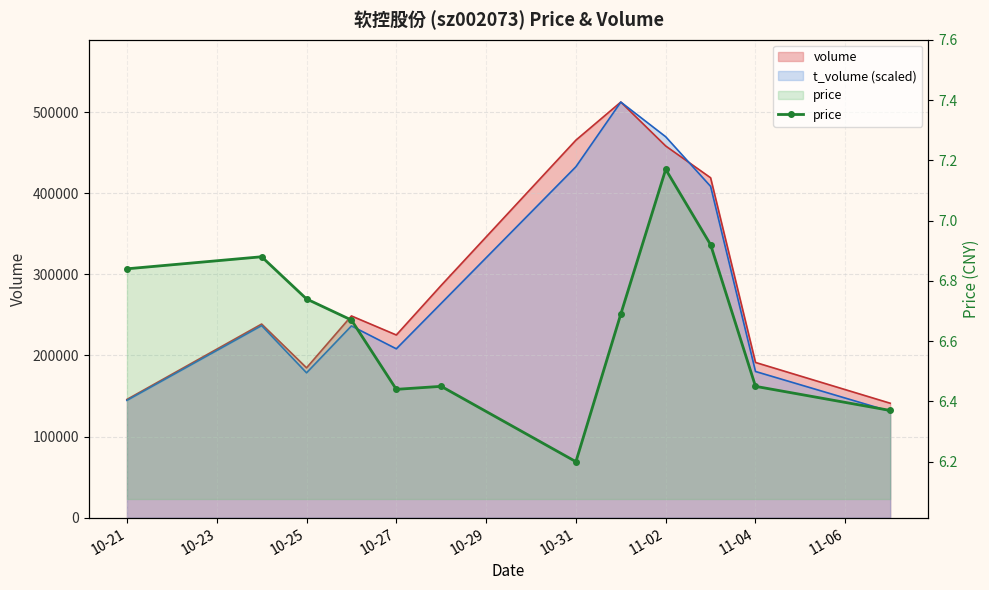

True or false: the data shows 11.4 at 10-23.

False